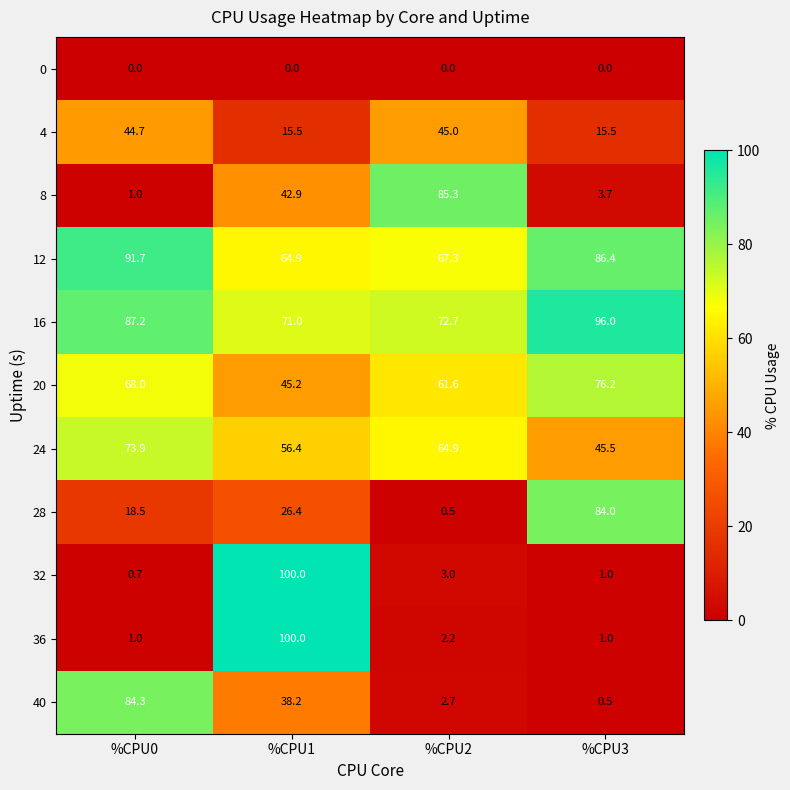

At which label does 4 first exceed 44?

%CPU0